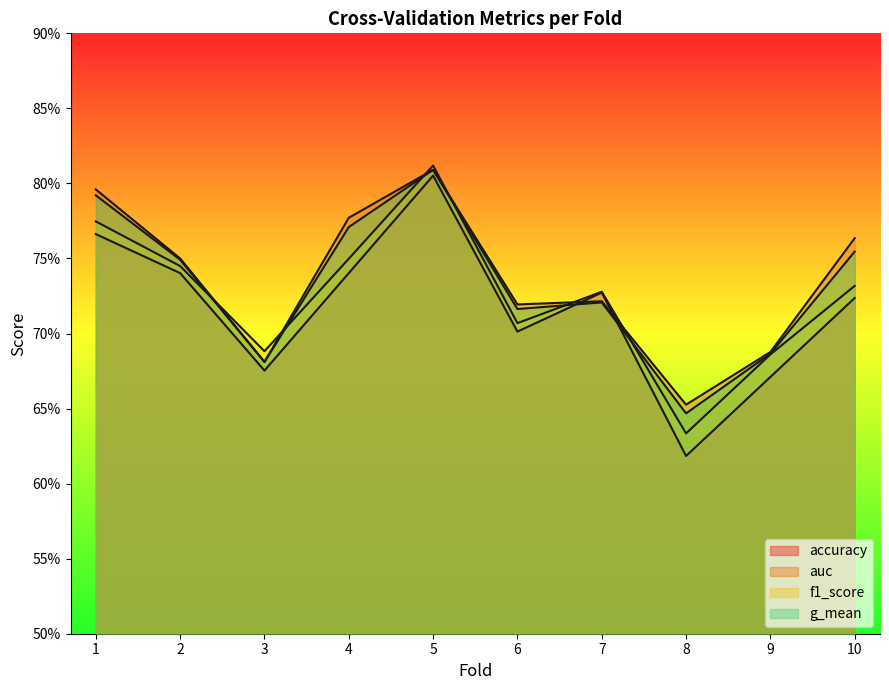

List the series in order of their peak value, highest first.

f1_score, auc, g_mean, accuracy